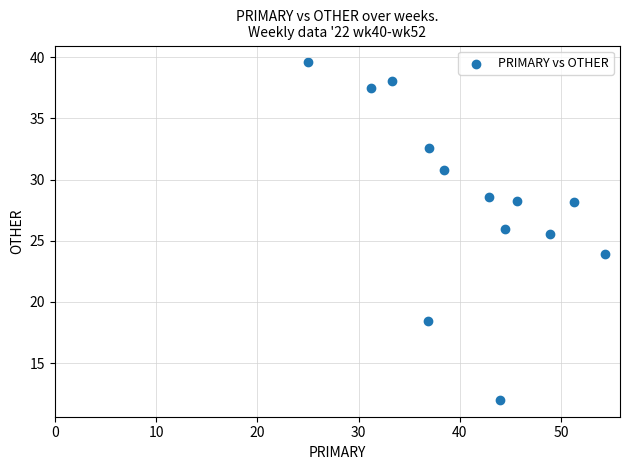

What Y value in the scatter plot is closest to 25?

25.5